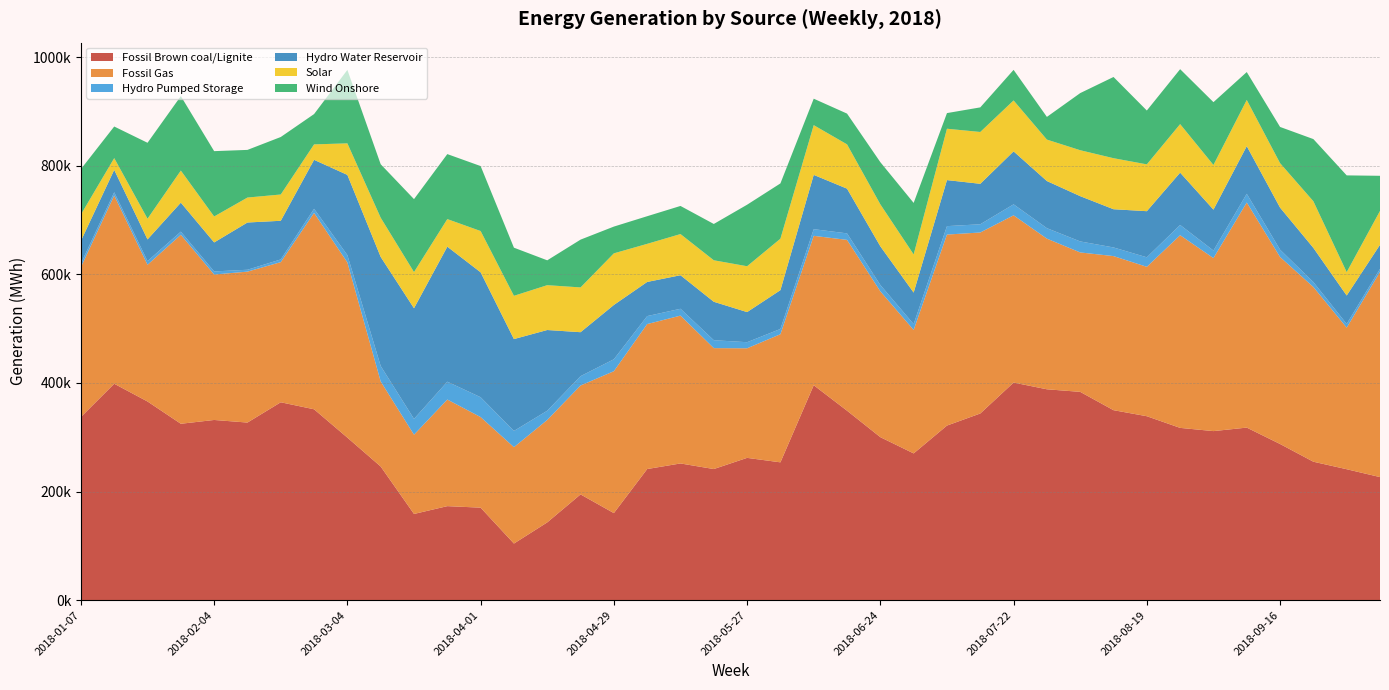

Reading right to left, transcribe all the data shown in this chart.

Fossil Brown coal/Lignite: 2018-10-07=226703	2018-09-30=241186	2018-09-23=255007	2018-09-16=287648	2018-09-09=317850	2018-09-02=311393	2018-08-26=317322	2018-08-19=338806	2018-08-12=349924	2018-08-05=383676	2018-07-29=388412	2018-07-22=400789	2018-07-15=343841	2018-07-08=321582	2018-07-01=270308	2018-06-24=300234	2018-06-17=348988	2018-06-10=395910	2018-06-03=253864	2018-05-27=262101	2018-05-20=241516	2018-05-13=251816	2018-05-06=241520	2018-04-29=160357	2018-04-22=194804	2018-04-15=143266	2018-04-08=104297	2018-04-01=170388	2018-03-25=173185	2018-03-18=158800	2018-03-11=246169	2018-03-04=299392	2018-02-25=351578	2018-02-18=364500	2018-02-11=327134	2018-02-04=331912	2018-01-28=324911	2018-01-21=365930	2018-01-14=398636	2018-01-07=337371
Fossil Gas: 2018-10-07=377819	2018-09-30=260746	2018-09-23=321744	2018-09-16=344397	2018-09-09=414570	2018-09-02=318651	2018-08-26=354884	2018-08-19=275182	2018-08-12=283812	2018-08-05=256785	2018-07-29=277455	2018-07-22=308029	2018-07-15=333361	2018-07-08=351808	2018-07-01=227425	2018-06-24=268545	2018-06-17=314600	2018-06-10=275142	2018-06-03=235986	2018-05-27=201817	2018-05-20=222706	2018-05-13=272297	2018-05-06=267012	2018-04-29=261364	2018-04-22=200586	2018-04-15=188659	2018-04-08=177511	2018-04-01=166847	2018-03-25=196348	2018-03-18=145942	2018-03-11=156641	2018-03-04=322674	2018-02-25=361644	2018-02-18=258099	2018-02-11=277995	2018-02-04=267867	2018-01-28=348082	2018-01-21=251787	2018-01-14=346634	2018-01-07=275927
Hydro Pumped Storage: 2018-10-07=5673	2018-09-30=6847	2018-09-23=9140	2018-09-16=13506	2018-09-09=16086	2018-09-02=13914	2018-08-26=18890	2018-08-19=17522	2018-08-12=15928	2018-08-05=20281	2018-07-29=19297	2018-07-22=20268	2018-07-15=15163	2018-07-08=15517	2018-07-01=10737	2018-06-24=11736	2018-06-17=11993	2018-06-10=12260	2018-06-03=9678	2018-05-27=11218	2018-05-20=14581	2018-05-13=12610	2018-05-06=14695	2018-04-29=21979	2018-04-22=17187	2018-04-15=17000	2018-04-08=29884	2018-04-01=36551	2018-03-25=32852	2018-03-18=29132	2018-03-11=28450	2018-03-04=13456	2018-02-25=7622	2018-02-18=5004	2018-02-11=3443	2018-02-04=5708	2018-01-28=5765	2018-01-21=6796	2018-01-14=6033	2018-01-07=6652
Hydro Water Reservoir: 2018-10-07=44334	2018-09-30=52356	2018-09-23=62948	2018-09-16=77458	2018-09-09=87724	2018-09-02=75346	2018-08-26=96355	2018-08-19=84933	2018-08-12=70382	2018-08-05=83386	2018-07-29=86804	2018-07-22=97523	2018-07-15=74512	2018-07-08=84799	2018-07-01=58074	2018-06-24=71230	2018-06-17=82370	2018-06-10=100002	2018-06-03=71472	2018-05-27=55478	2018-05-20=70793	2018-05-13=61762	2018-05-06=62888	2018-04-29=100026	2018-04-22=80981	2018-04-15=148662	2018-04-08=169203	2018-04-01=230081	2018-03-25=248688	2018-03-18=203788	2018-03-11=200956	2018-03-04=147737	2018-02-25=90186	2018-02-18=71174	2018-02-11=87029	2018-02-04=53395	2018-01-28=53415	2018-01-21=39926	2018-01-14=41250	2018-01-07=41794
Solar: 2018-10-07=62409	2018-09-30=43070	2018-09-23=85865	2018-09-16=81911	2018-09-09=85094	2018-09-02=82238	2018-08-26=89381	2018-08-19=86236	2018-08-12=93987	2018-08-05=84614	2018-07-29=76339	2018-07-22=93811	2018-07-15=95454	2018-07-08=94607	2018-07-01=70277	2018-06-24=77320	2018-06-17=81585	2018-06-10=91611	2018-06-03=94773	2018-05-27=84430	2018-05-20=76437	2018-05-13=75827	2018-05-06=70167	2018-04-29=95061	2018-04-22=82475	2018-04-15=82599	2018-04-08=79677	2018-04-01=76022	2018-03-25=50827	2018-03-18=66630	2018-03-11=72184	2018-03-04=58120	2018-02-25=28448	2018-02-18=48414	2018-02-11=45967	2018-02-04=47807	2018-01-28=59091	2018-01-21=38143	2018-01-14=21665	2018-01-07=48508
Wind Onshore: 2018-10-07=64688	2018-09-30=178184	2018-09-23=114540	2018-09-16=66700	2018-09-09=51358	2018-09-02=115722	2018-08-26=101160	2018-08-19=99191	2018-08-12=149597	2018-08-05=105196	2018-07-29=41813	2018-07-22=56329	2018-07-15=45314	2018-07-08=28807	2018-07-01=94886	2018-06-24=77653	2018-06-17=56651	2018-06-10=48704	2018-06-03=101837	2018-05-27=113324	2018-05-20=66867	2018-05-13=51779	2018-05-06=50905	2018-04-29=49294	2018-04-22=88033	2018-04-15=45765	2018-04-08=88659	2018-04-01=119671	2018-03-25=119702	2018-03-18=134362	2018-03-11=98493	2018-03-04=135309	2018-02-25=55845	2018-02-18=105892	2018-02-11=87760	2018-02-04=120350	2018-01-28=137164	2018-01-21=139846	2018-01-14=58188	2018-01-07=83701